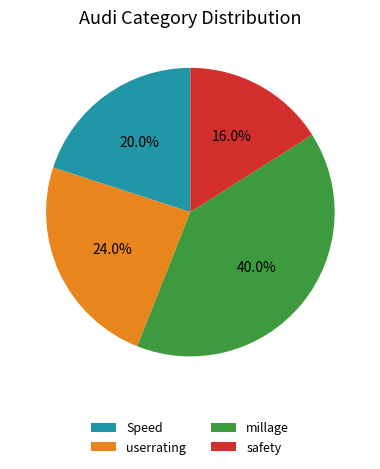

Which slice is the largest?

millage